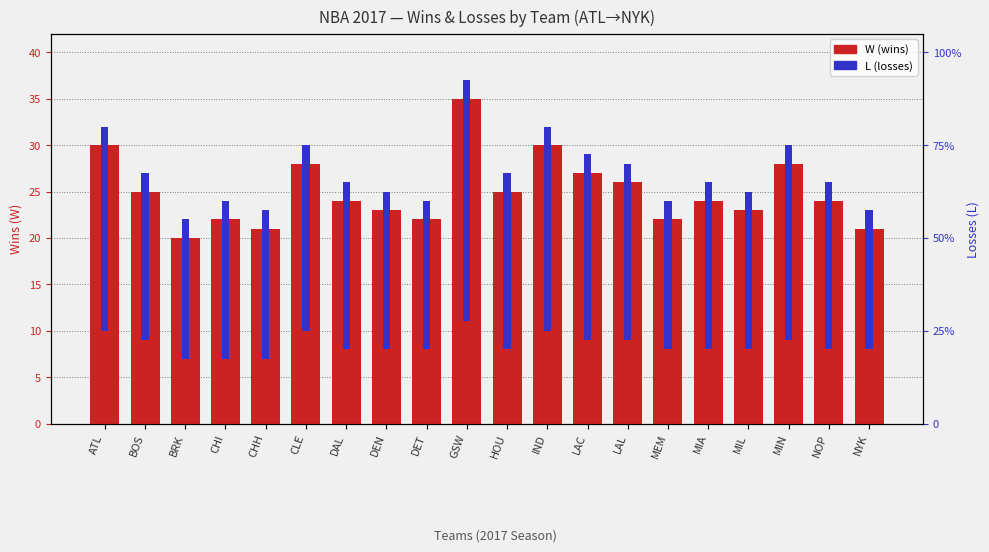

Rank the series by their average value, from highest to lowest.

W (wins), L (losses)